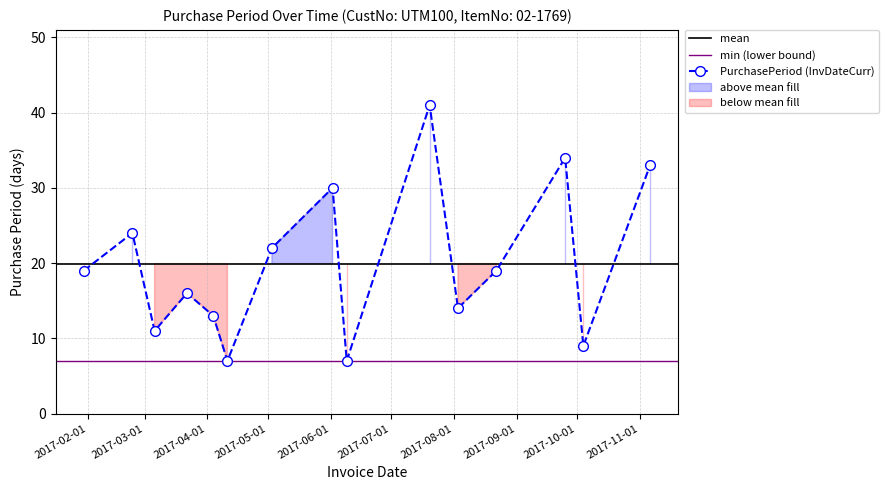

How many lines are shown in the chart?

1